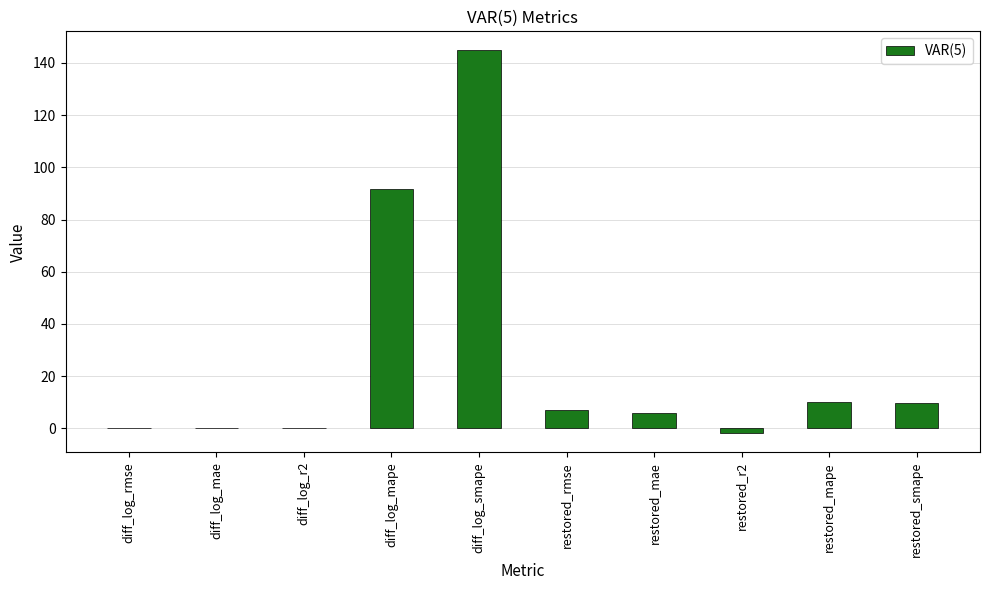

The chart shows a value of 9.6 at restored_smape. True or false?

True